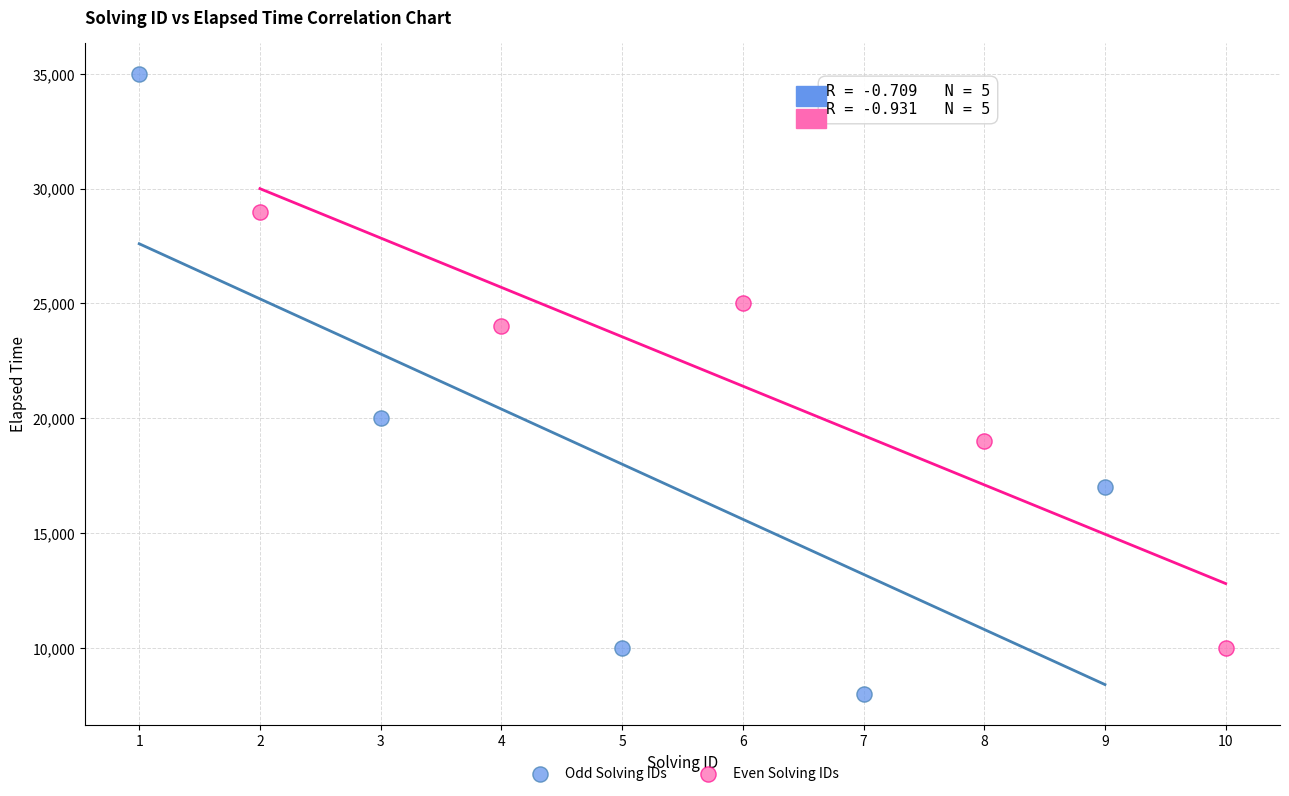

Which series contains the highest Y value?

Odd Solving IDs